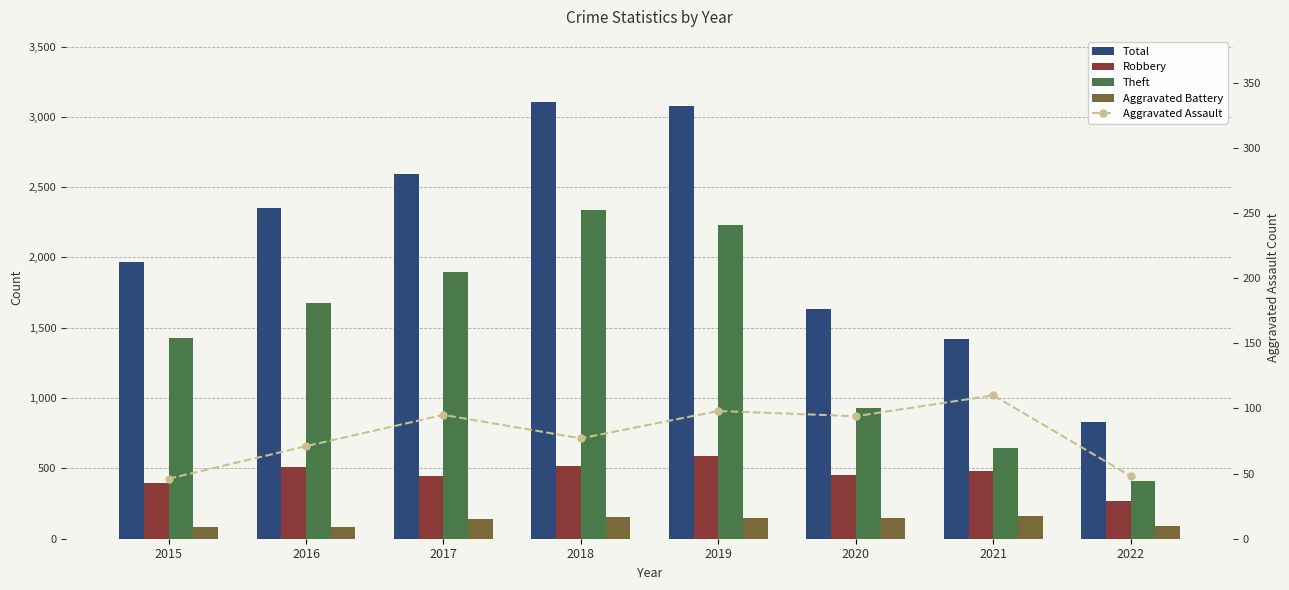

List the labels in order of Theft value, smallest first.

2022, 2021, 2020, 2015, 2016, 2017, 2019, 2018